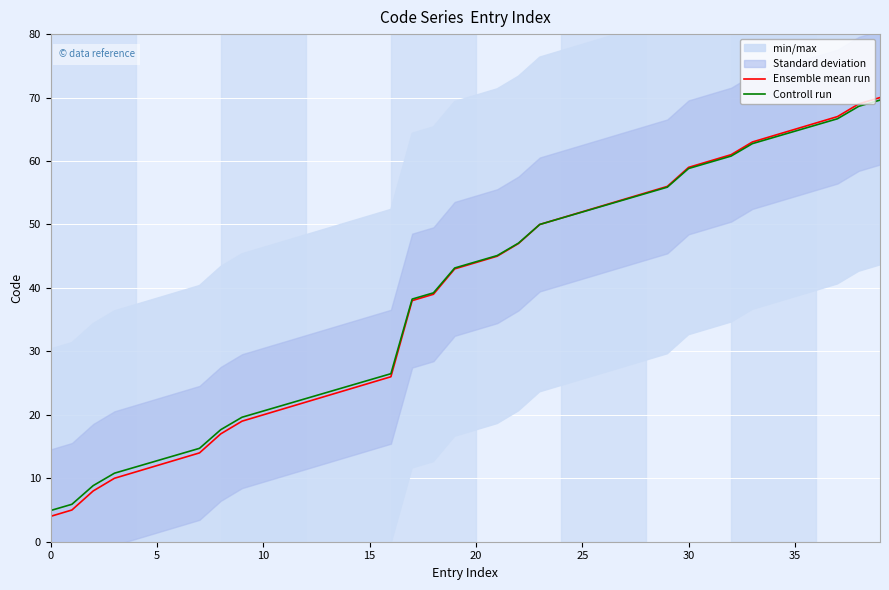

Which series has the largest total across all categories?

Controll run